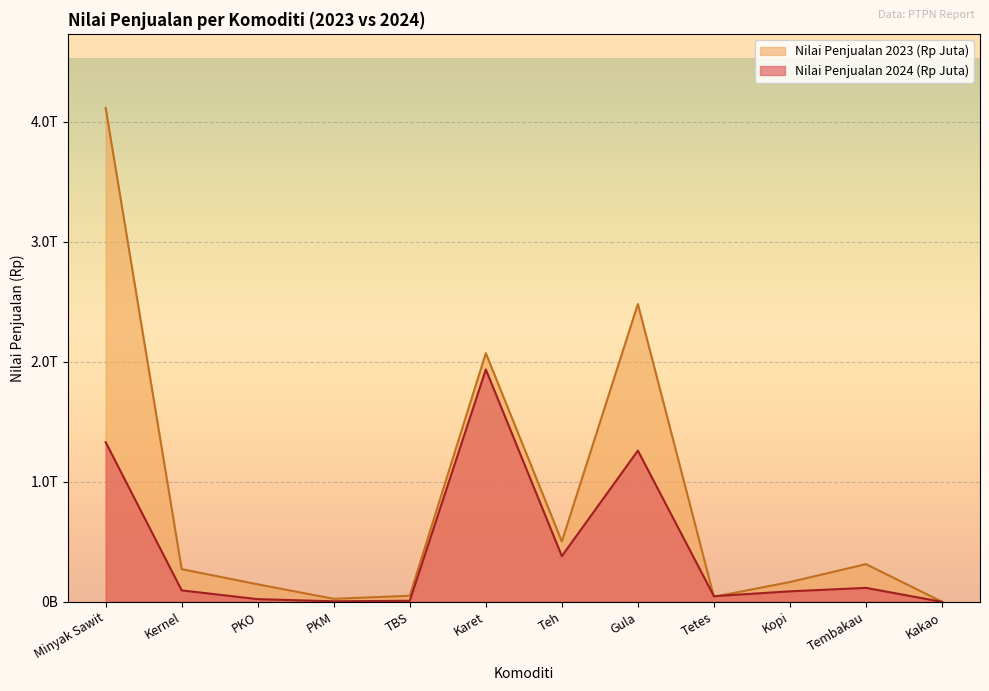

At which label is Nilai Penjualan 2023 (Rp Juta) closest to 2058959722227?

Karet